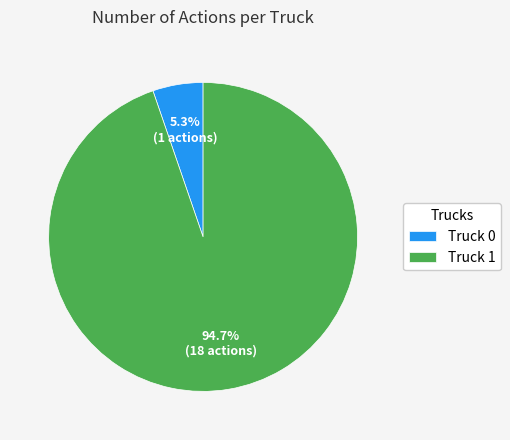

How many slices are in this pie chart?

2